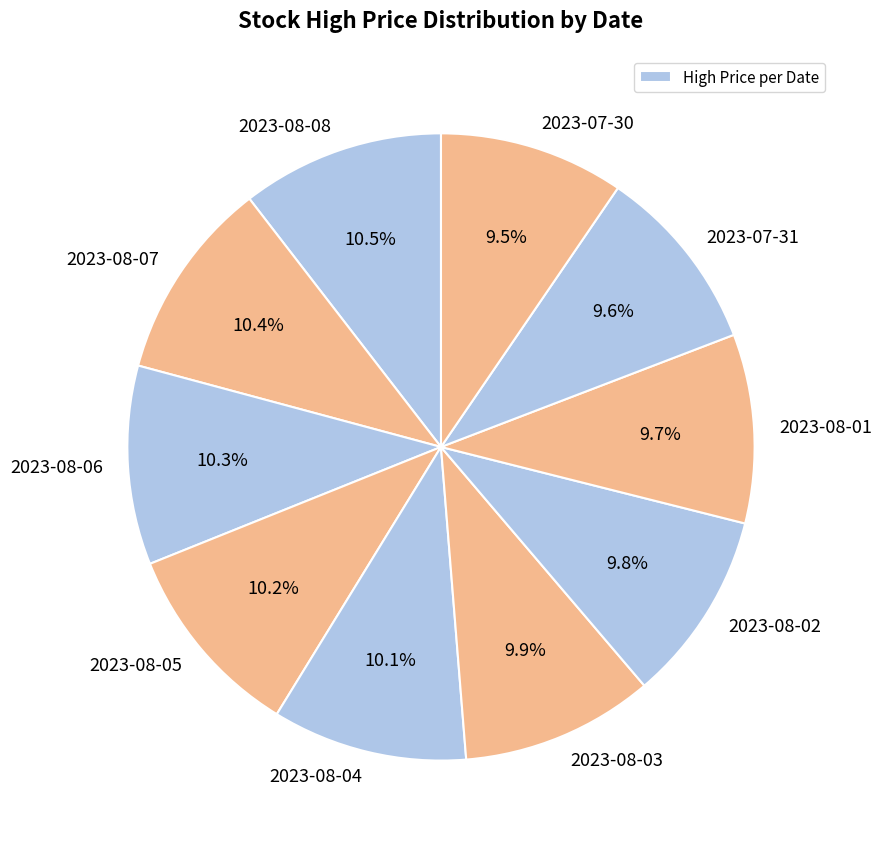

Count the number of slices in the pie.

10